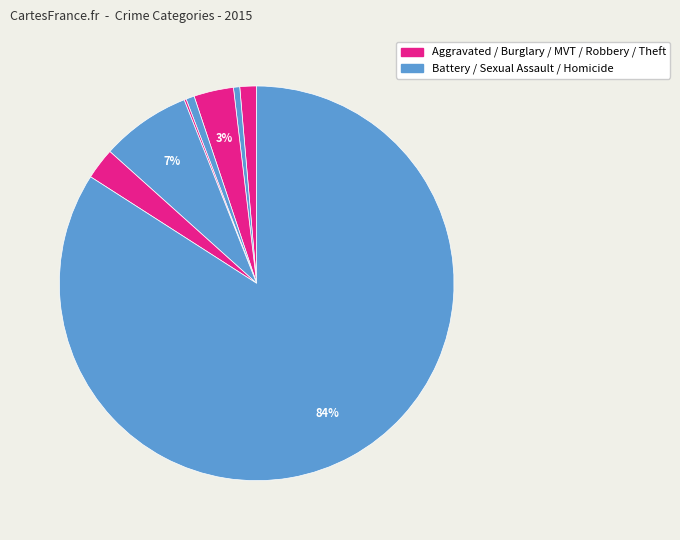

How many segments does this pie chart have?

8